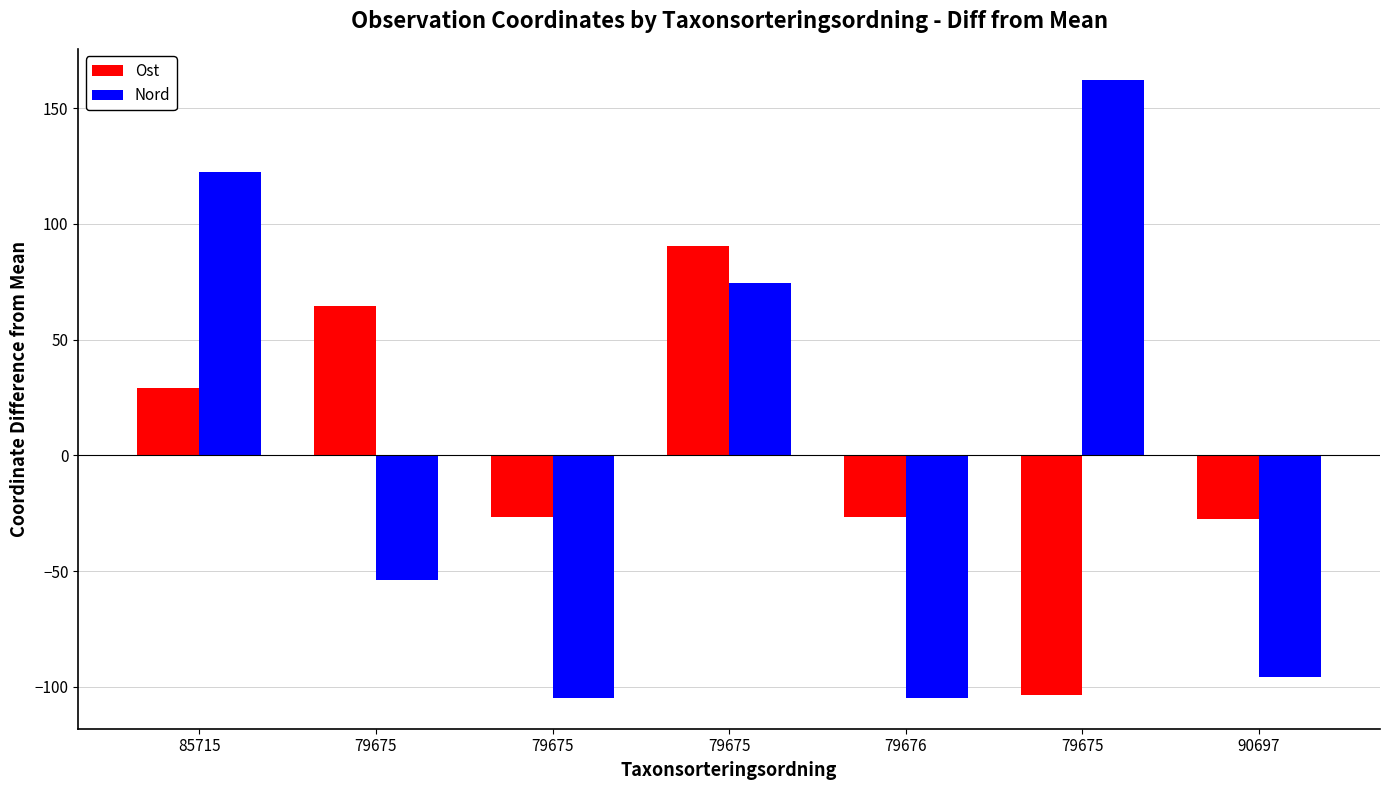

How many groups of bars are there?

7